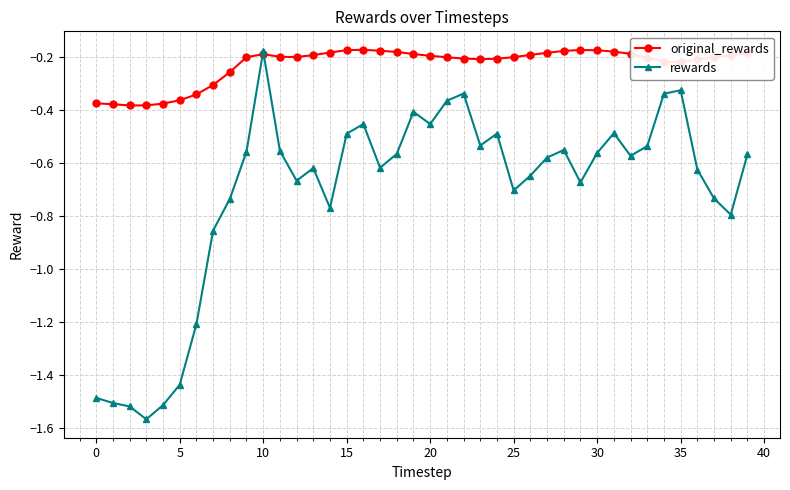

Rank the series by their average value, from highest to lowest.

original_rewards, rewards